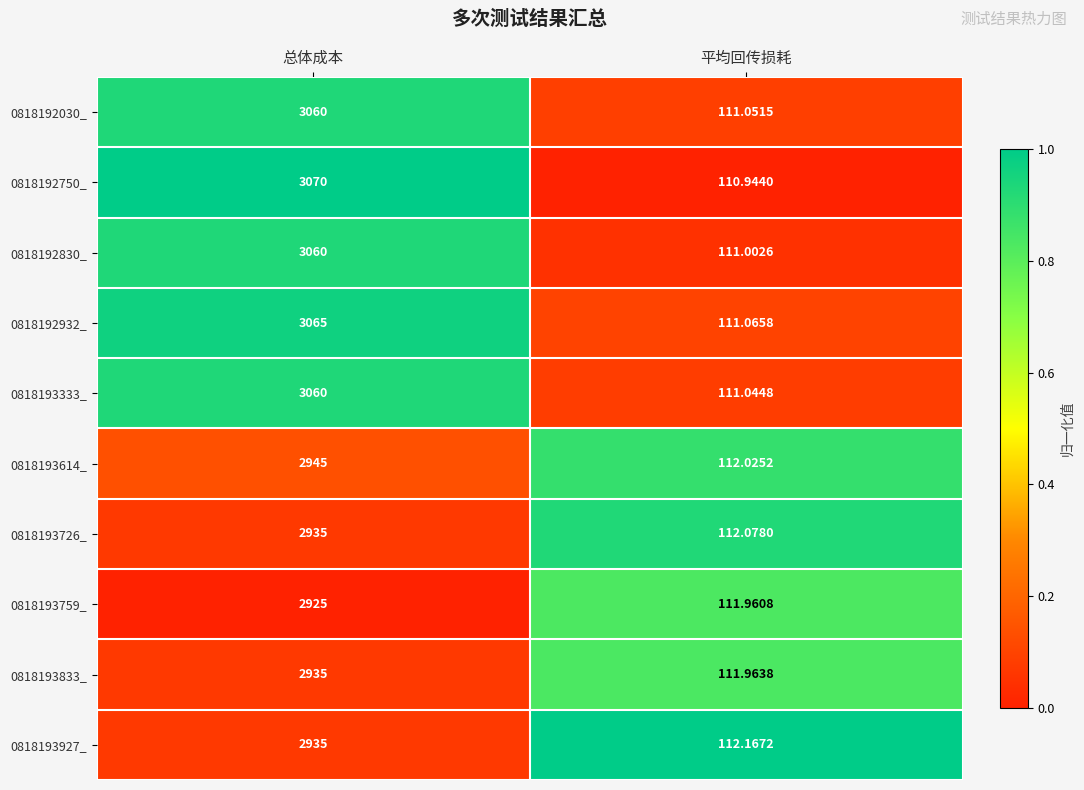

Is the value of 0818192750_ at 总体成本 greater than the value of 0818192030_ at 总体成本?

Yes